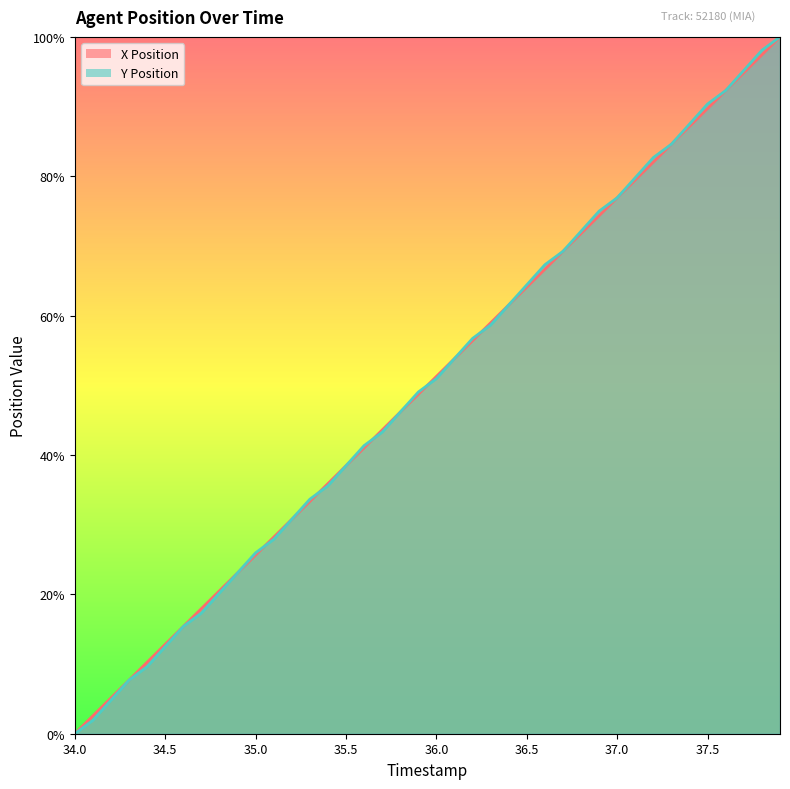

Which series has the largest range (max minus min)?

X Position